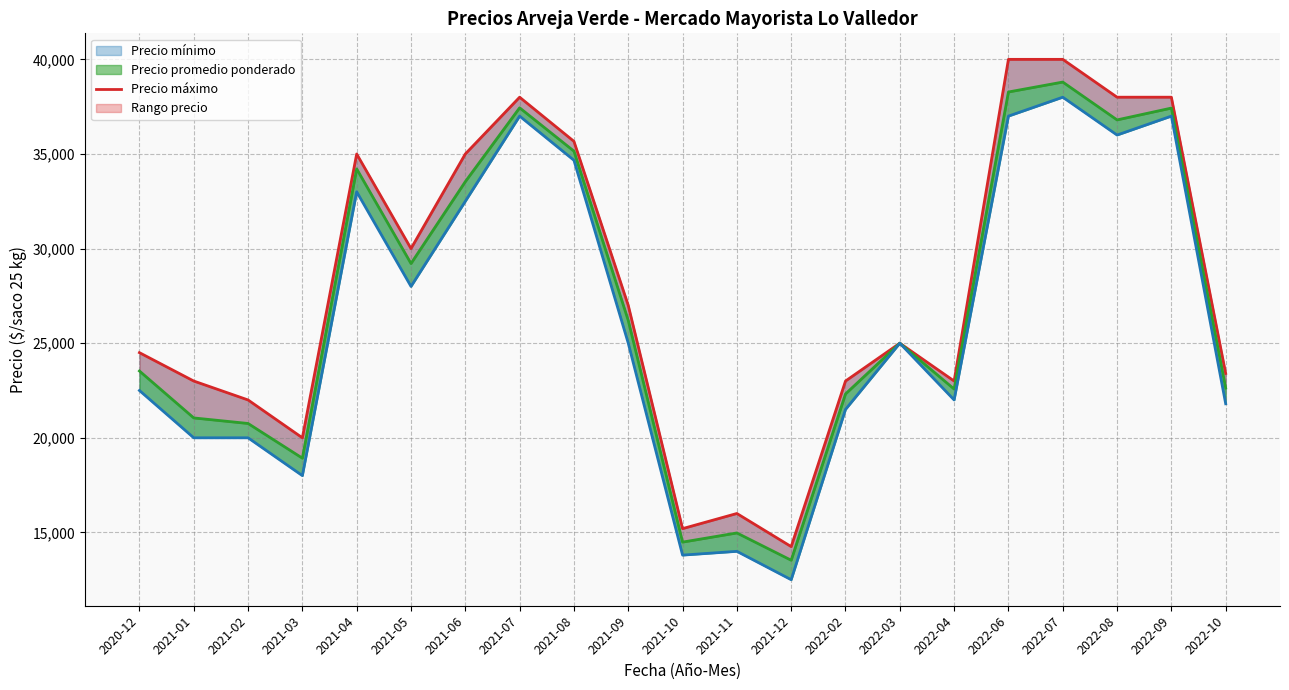

Between 2022-08 and 2021-11, which is larger?

2022-08